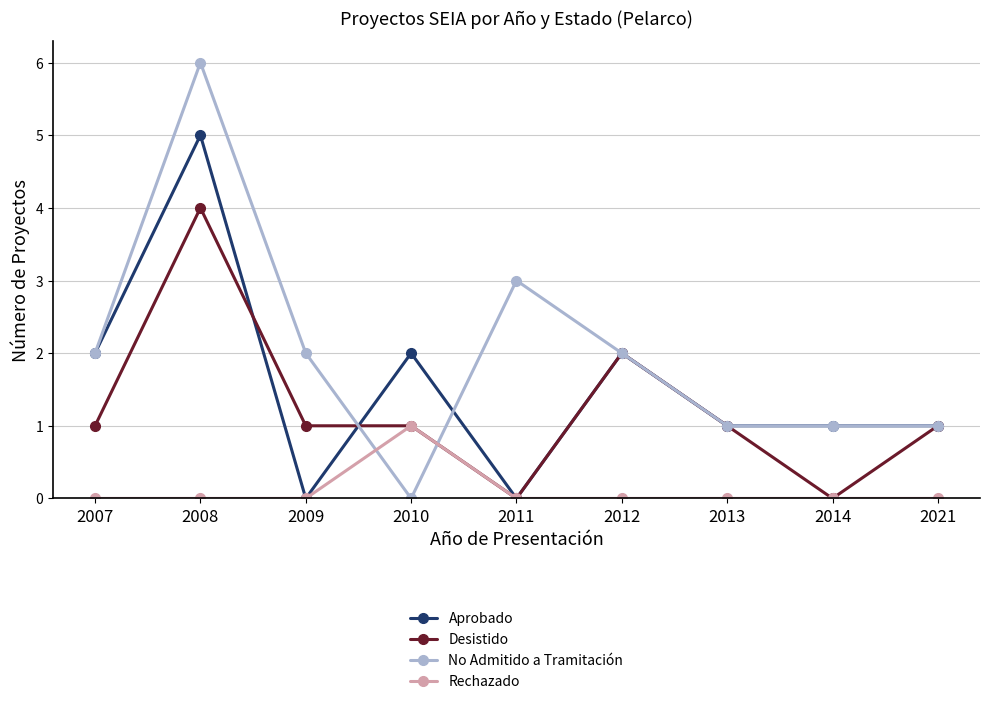

Where is the first local maximum for Desistido?

2008